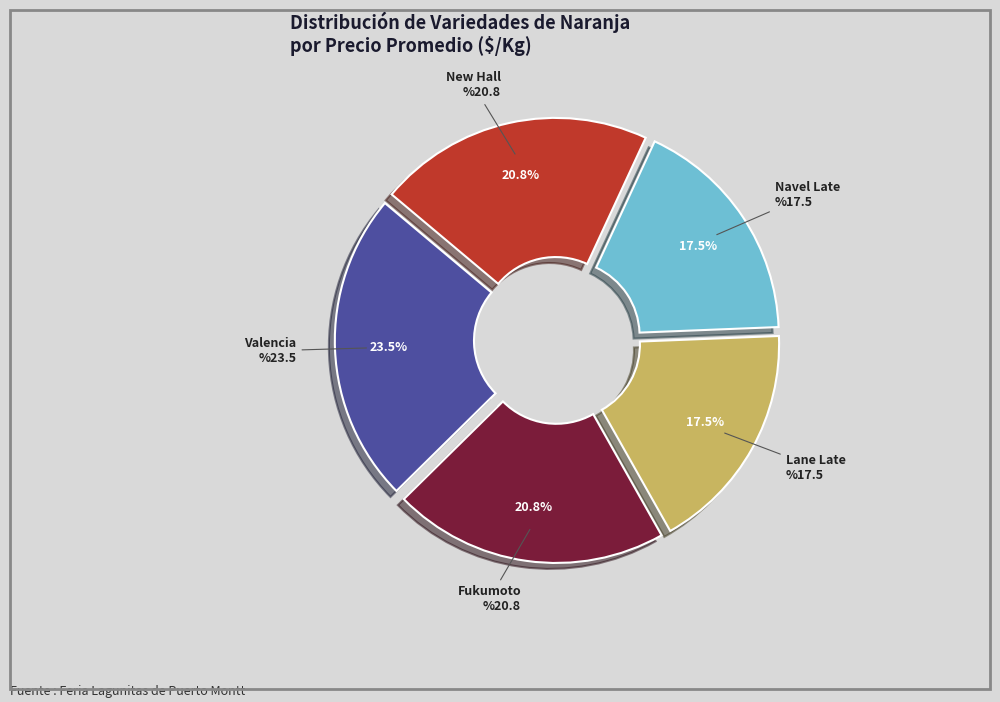

What is the total percentage of Lane Late and Fukumoto?

38.3%